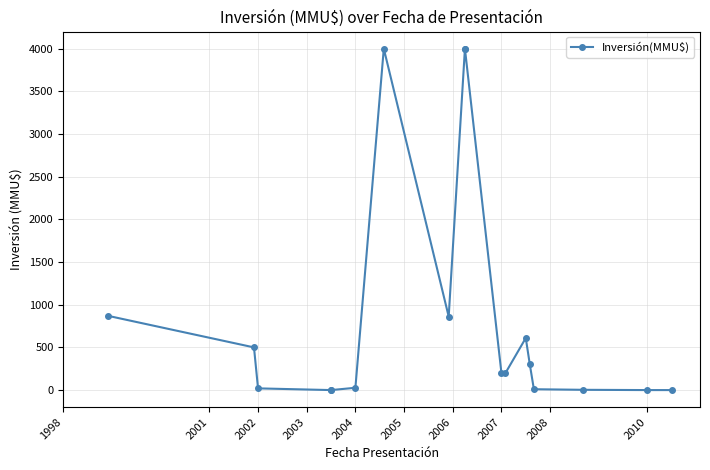

How many series are shown in this chart?

1